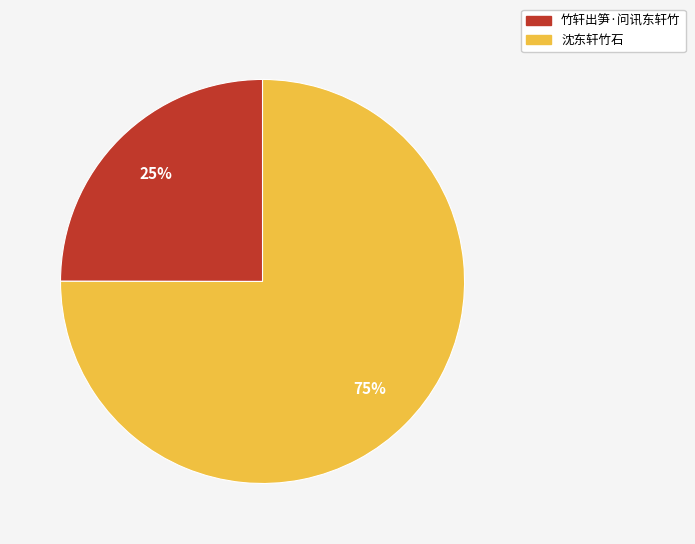

Which slice is the smallest?

竹轩出笋·问讯东轩竹